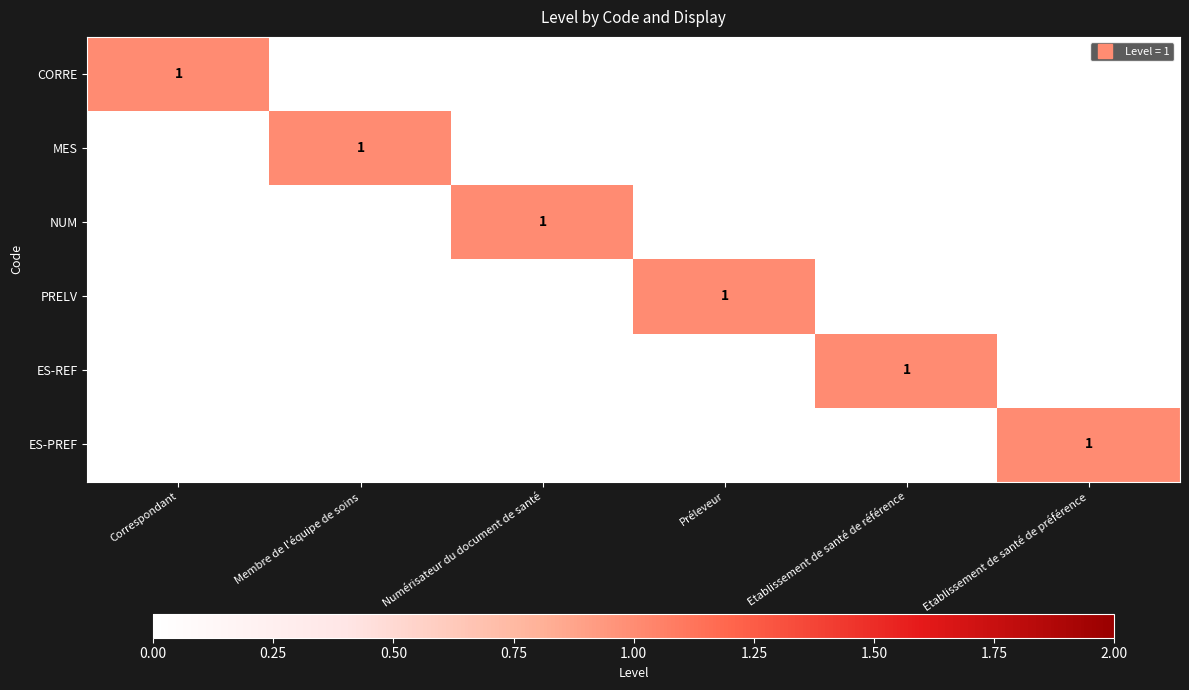

Between Correspondant and Etablissement de santé de référence, which series saw the biggest shift?

CORRE